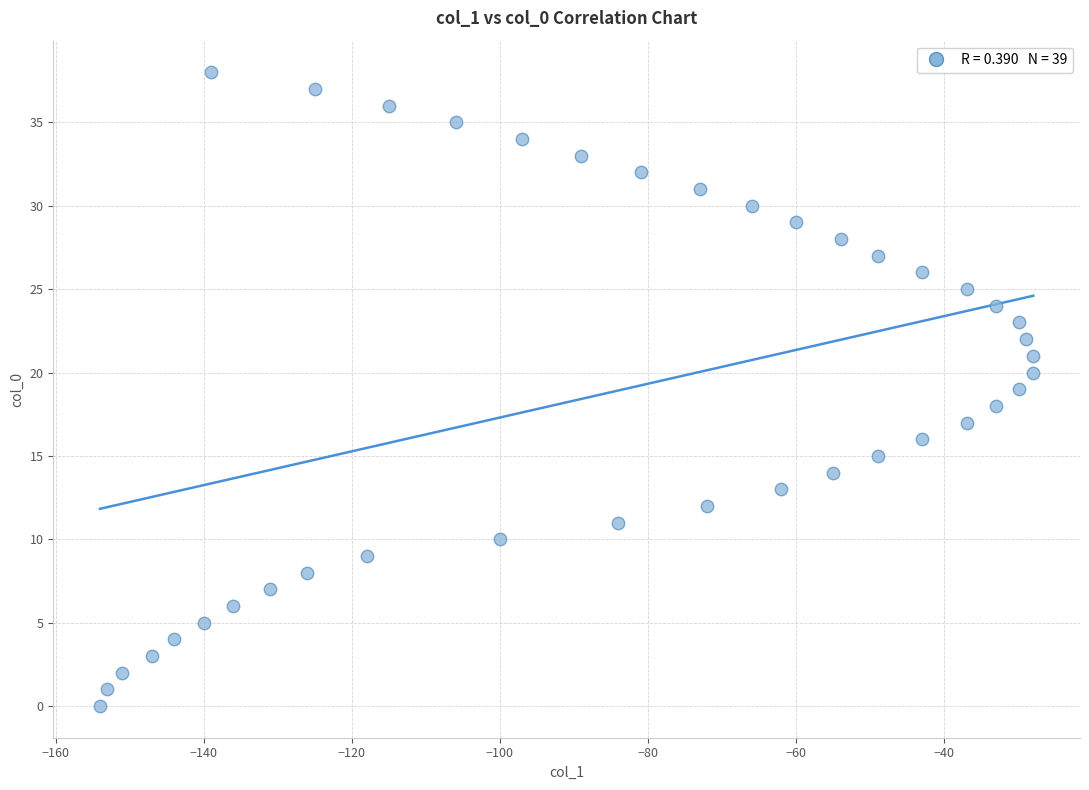

What is the range of Y values (max minus min)?

38